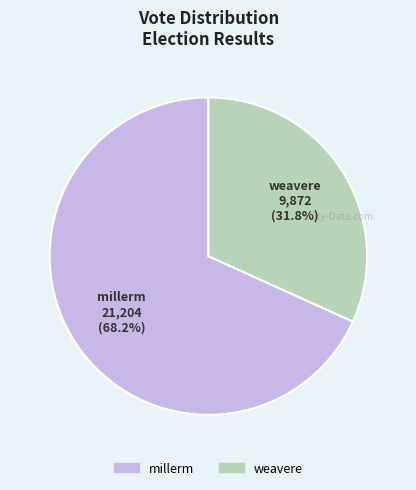

To the nearest percent, what portion does millerm represent?

68%